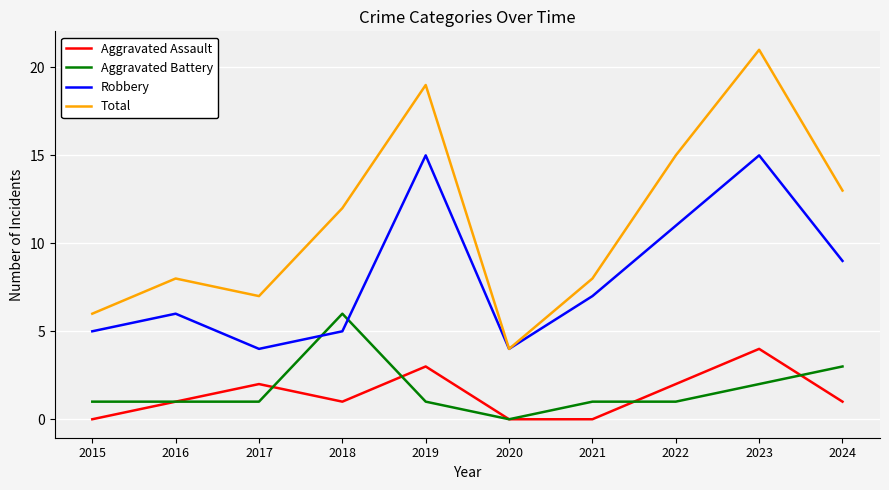

What is the lowest value of the Robbery series?

4